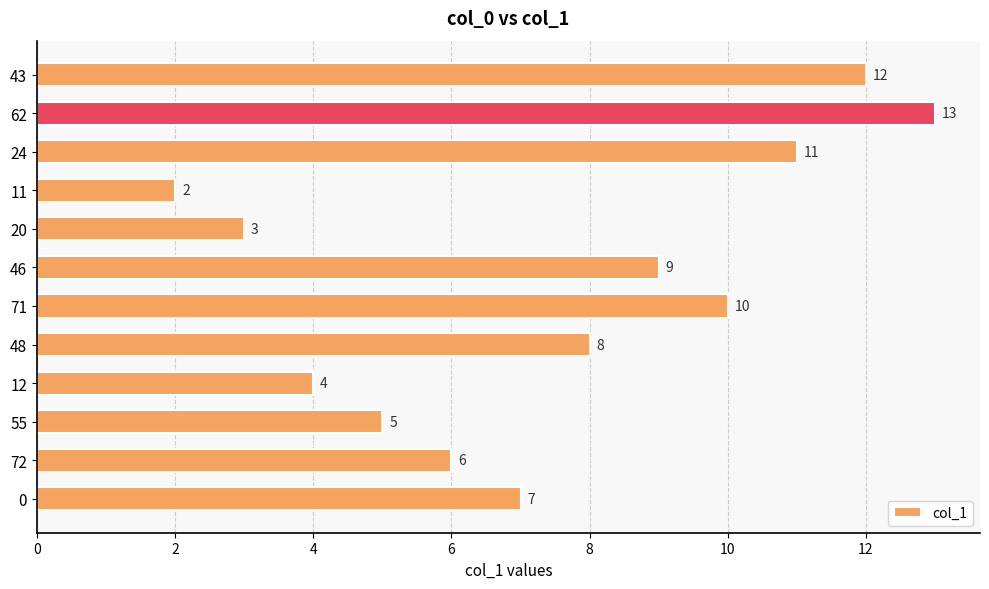

Which has a higher value, 48 or 46?

46